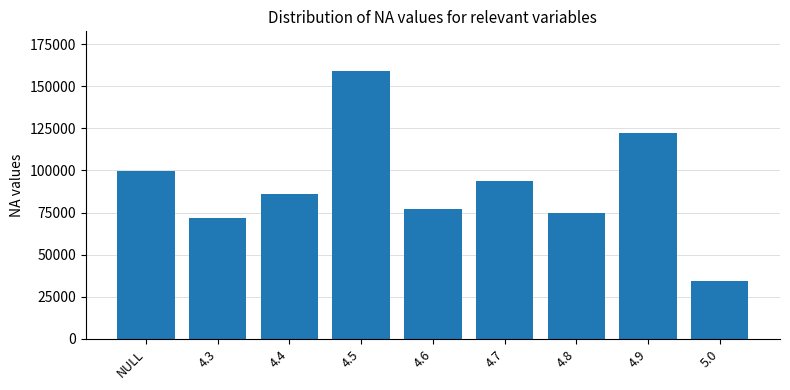

Are the bars horizontal?

No